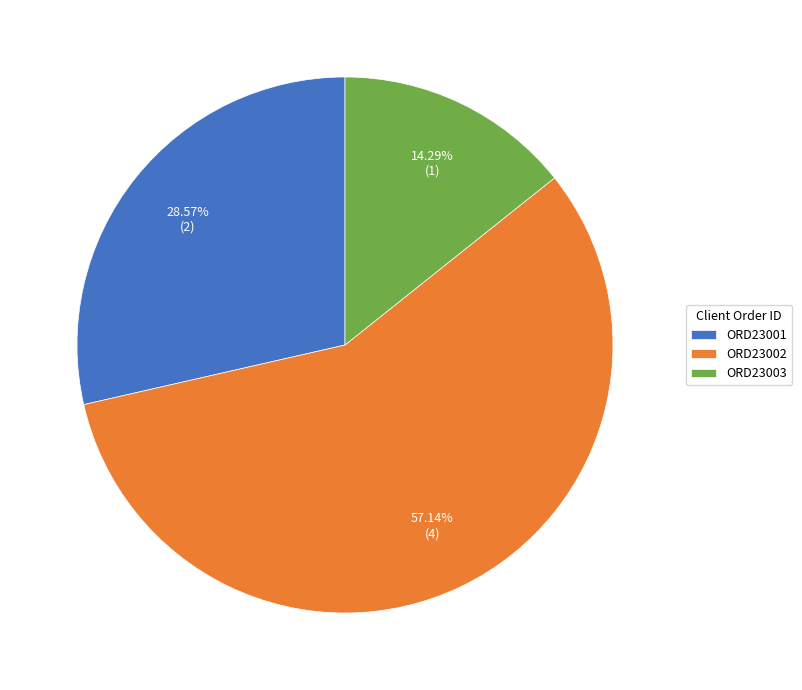

Is there a majority slice in this chart?

Yes